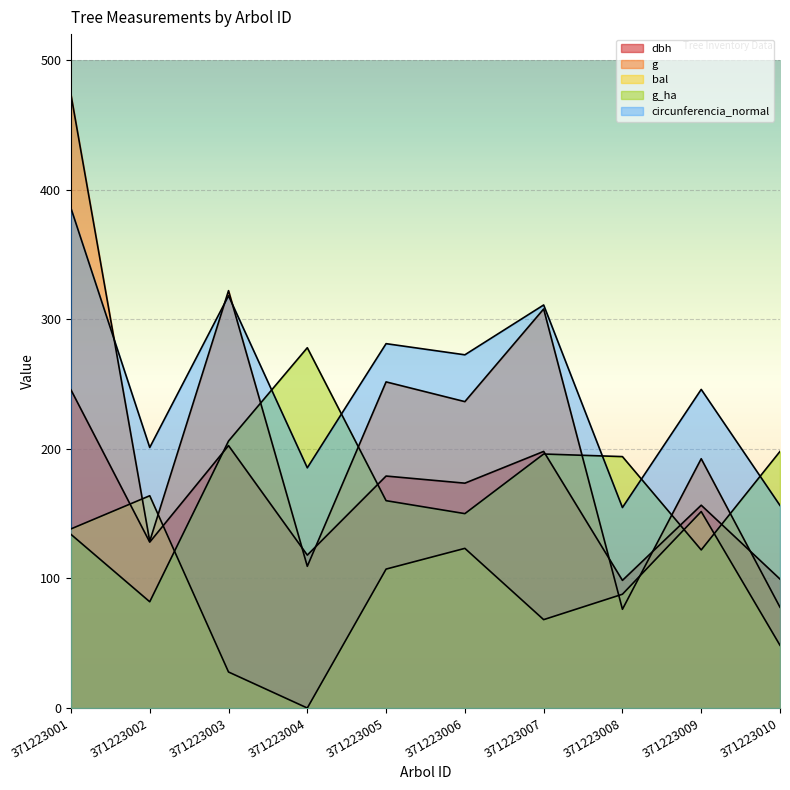

Rank the categories by dbh value from lowest to highest.

371223008, 371223010, 371223004, 371223002, 371223009, 371223006, 371223005, 371223007, 371223003, 371223001